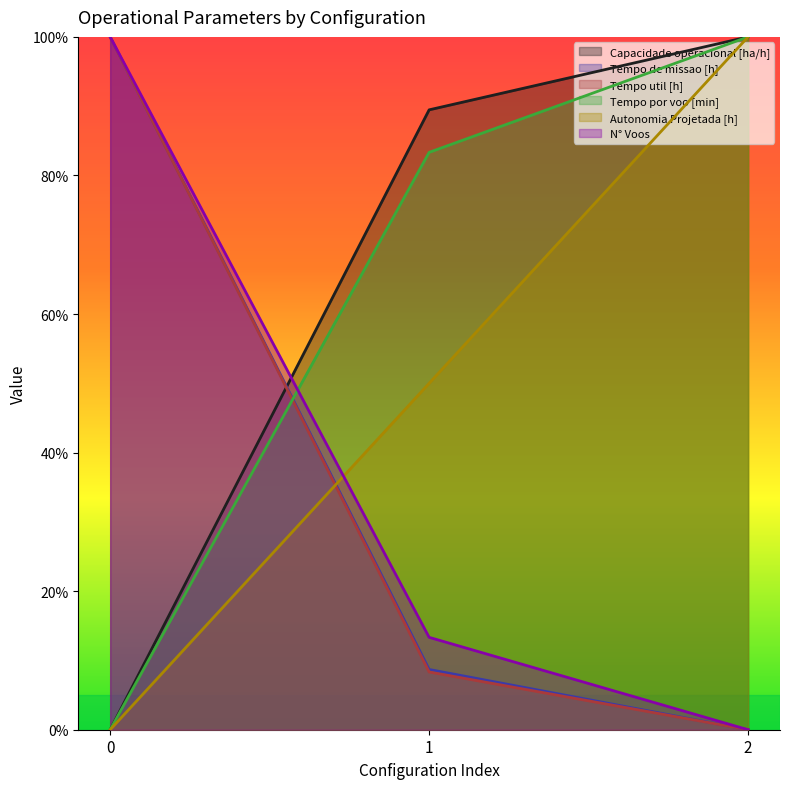

Reading left to right, transcribe all the data shown in this chart.

Capacidade operacional [ha/h]: 0=0.0	1=89.5	2=100.0
Tempo de missao [h]: 0=100.0	1=8.7	2=0.0
Tempo util [h]: 0=100.0	1=8.3	2=0.0
Tempo por voo [min]: 0=0.0	1=83.3	2=100.0
Autonomia Projetada [h]: 0=0.0	1=50.0	2=100.0
N° Voos: 0=100.0	1=13.3	2=0.0